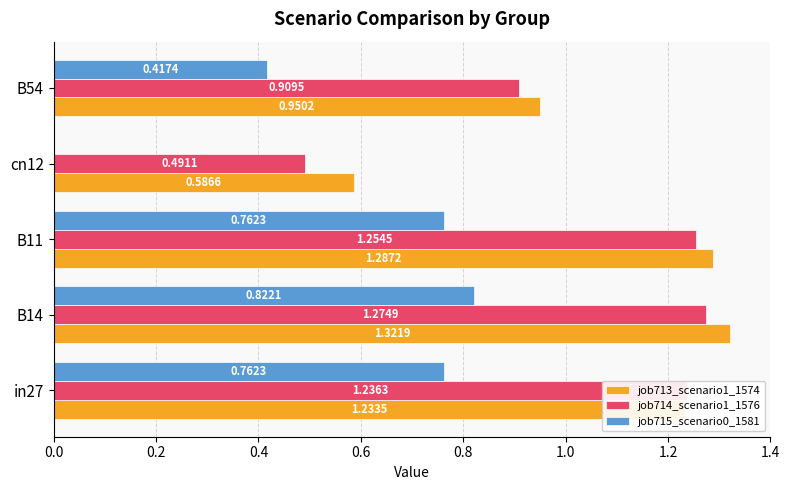

How many series are shown in this chart?

3